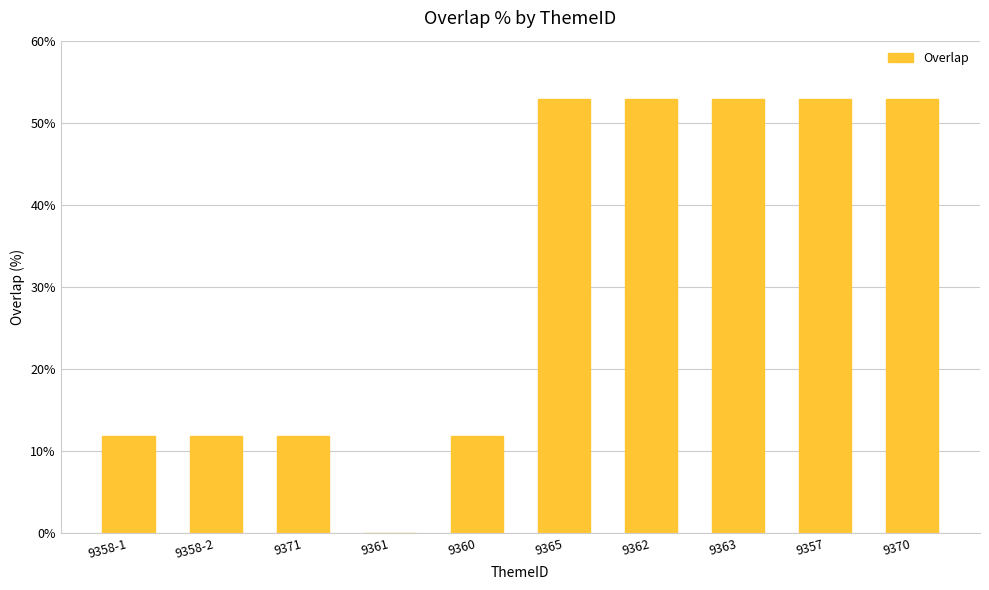

Are the bars grouped side by side (vs. stacked)?

No